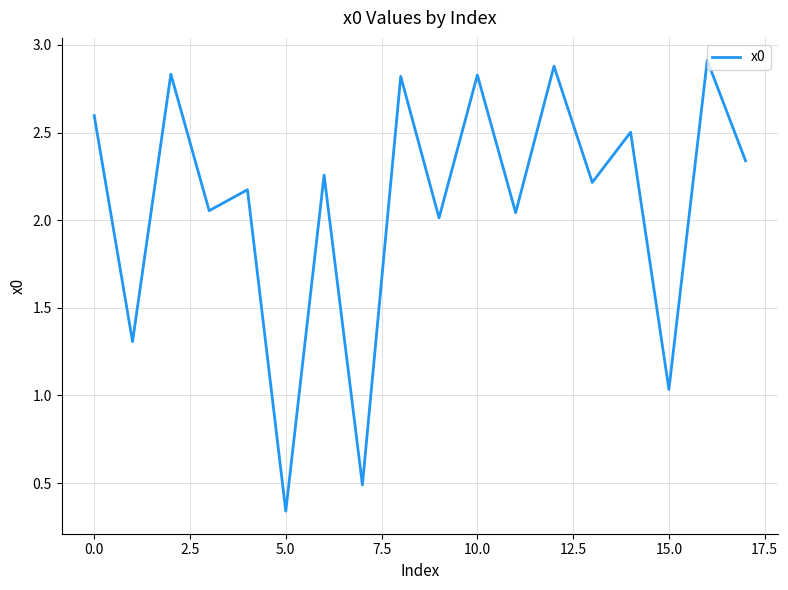

What is the maximum value shown in the chart?

2.9